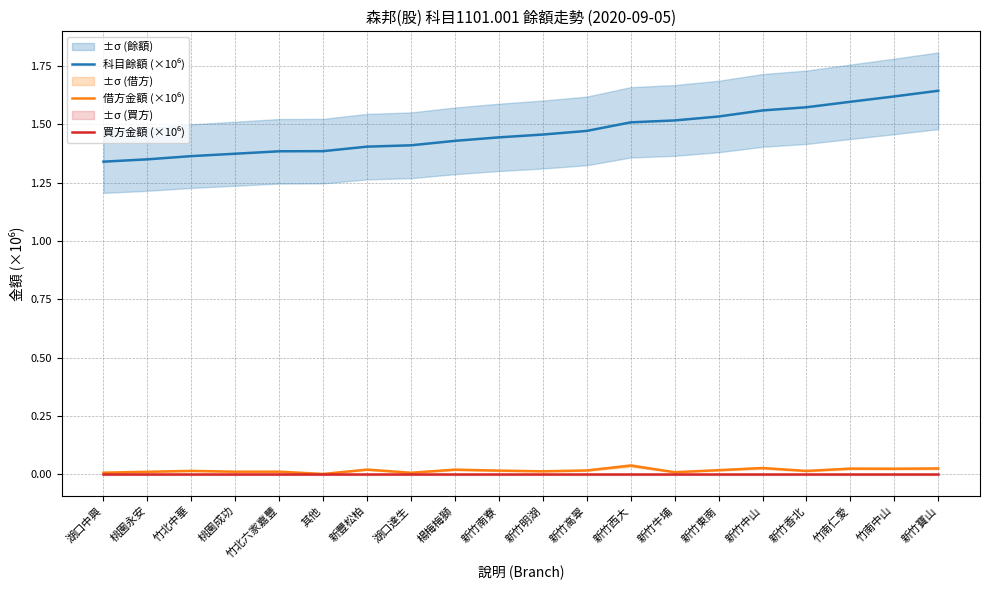

Reading left to right, transcribe all the data shown in this chart.

科目餘額 (×10⁶): 湖口中興=1.3	桃園永安=1.3	竹北中華=1.4	桃園成功=1.4	竹北六家嘉豐=1.4	其他=1.4	新豐松柏=1.4	湖口達生=1.4	楊梅梅獅=1.4	新竹南寮=1.4	新竹明湖=1.5	新竹高翠=1.5	新竹西大=1.5	新竹牛埔=1.5	新竹東南=1.5	新竹中山=1.6	新竹香北=1.6	竹南仁愛=1.6	竹南中山=1.6	新竹寶山=1.6
借方金額 (×10⁶): 湖口中興=0.0	桃園永安=0.0	竹北中華=0.0	桃園成功=0.0	竹北六家嘉豐=0.0	其他=0.0	新豐松柏=0.0	湖口達生=0.0	楊梅梅獅=0.0	新竹南寮=0.0	新竹明湖=0.0	新竹高翠=0.0	新竹西大=0.0	新竹牛埔=0.0	新竹東南=0.0	新竹中山=0.0	新竹香北=0.0	竹南仁愛=0.0	竹南中山=0.0	新竹寶山=0.0
買方金額 (×10⁶): 湖口中興=0.0	桃園永安=0.0	竹北中華=0.0	桃園成功=0.0	竹北六家嘉豐=0.0	其他=0.0	新豐松柏=0.0	湖口達生=0.0	楊梅梅獅=0.0	新竹南寮=0.0	新竹明湖=0.0	新竹高翠=0.0	新竹西大=0.0	新竹牛埔=0.0	新竹東南=0.0	新竹中山=0.0	新竹香北=0.0	竹南仁愛=0.0	竹南中山=0.0	新竹寶山=0.0